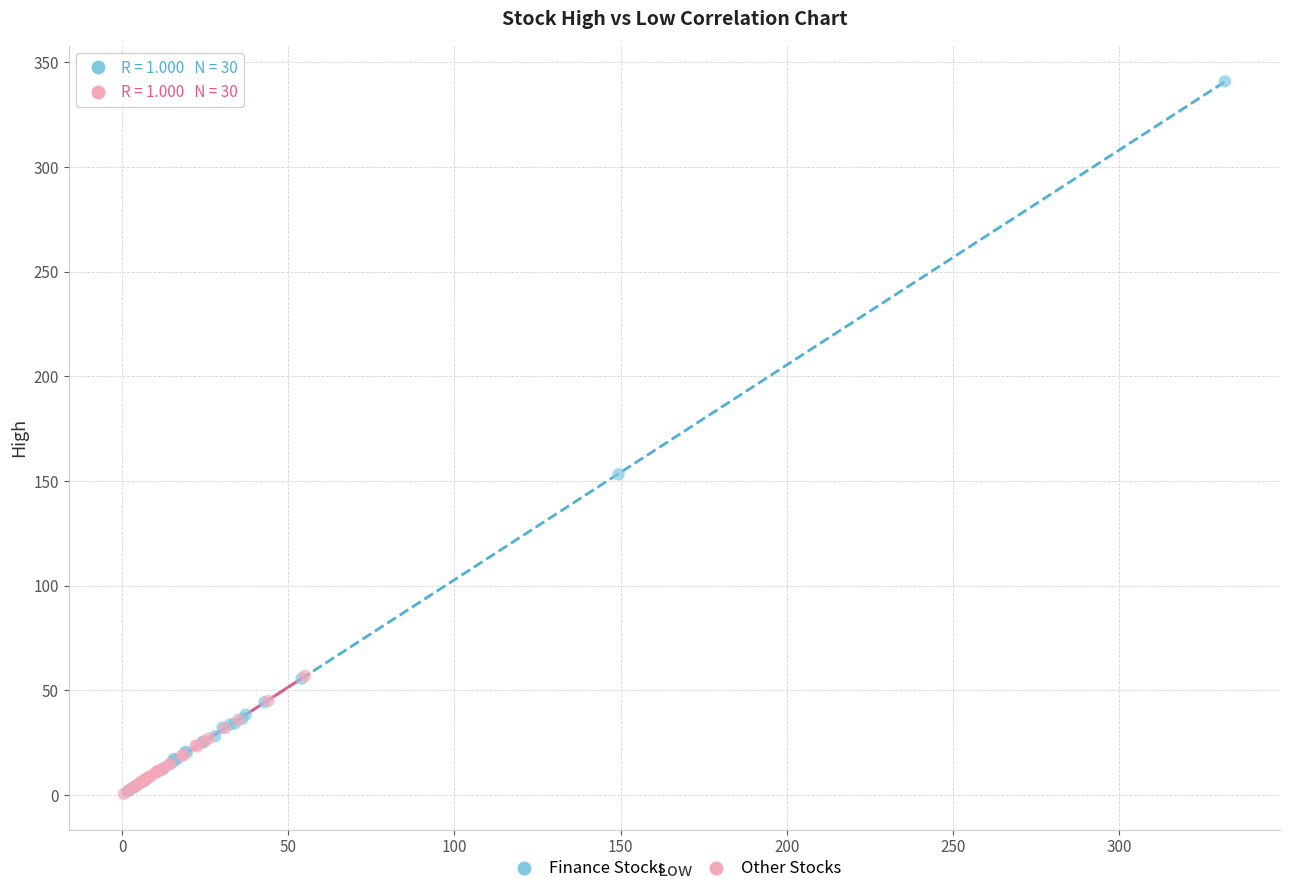

Which series has the largest Y range (max minus min)?

Finance Stocks